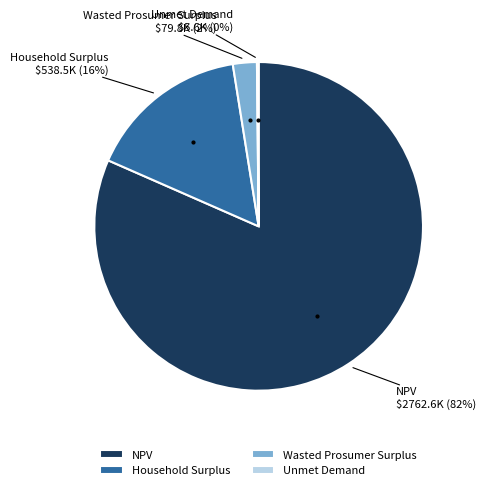

To the nearest percent, what is the average slice percentage?

25%